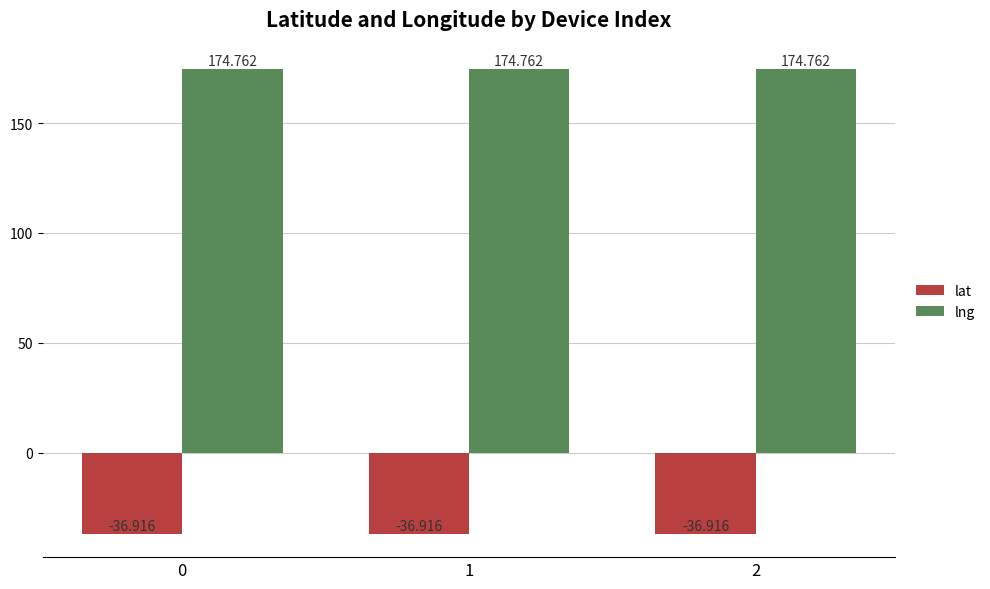

Is it true that lat equals -61.2 at 1?

False